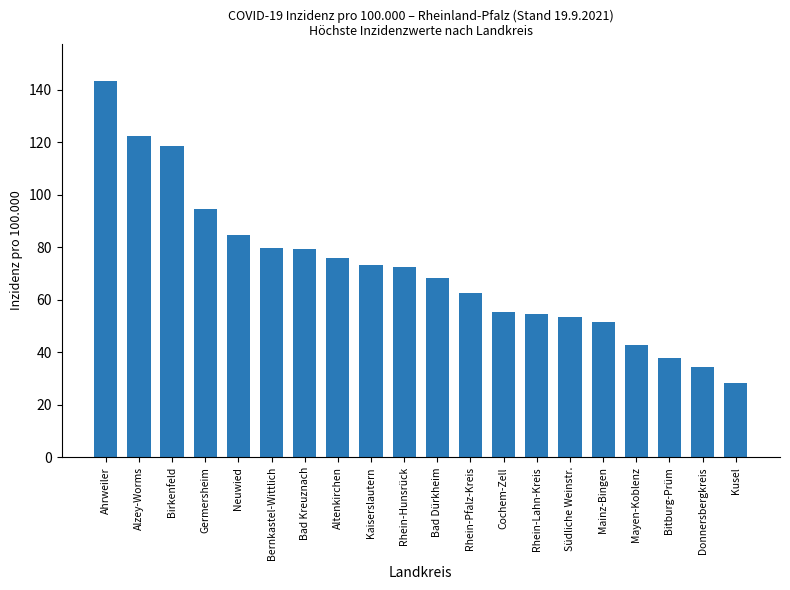

What is the greatest value displayed?

143.3